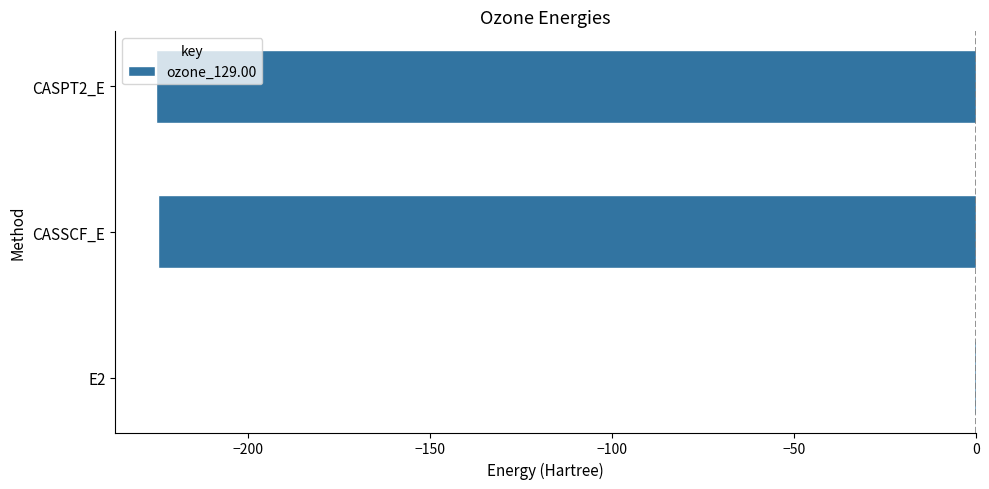

What is the sum of the values at CASSCF_E and CASPT2_E?

-449.7